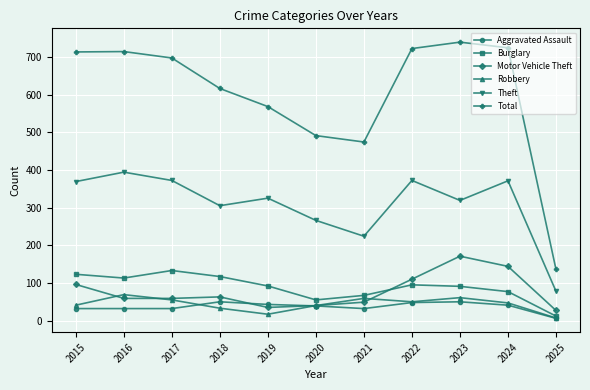

Where is Theft nearest to the value 236?

2021